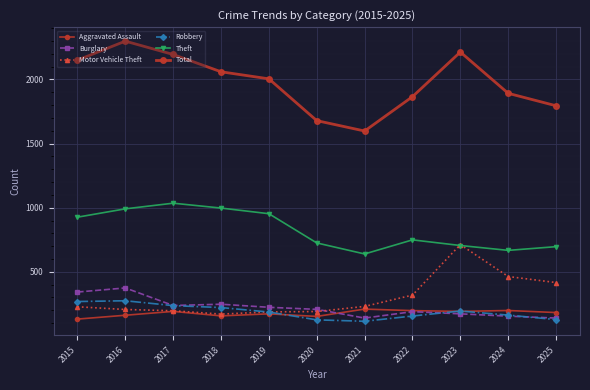

Which has a higher value, 2019 or 2018?

2019